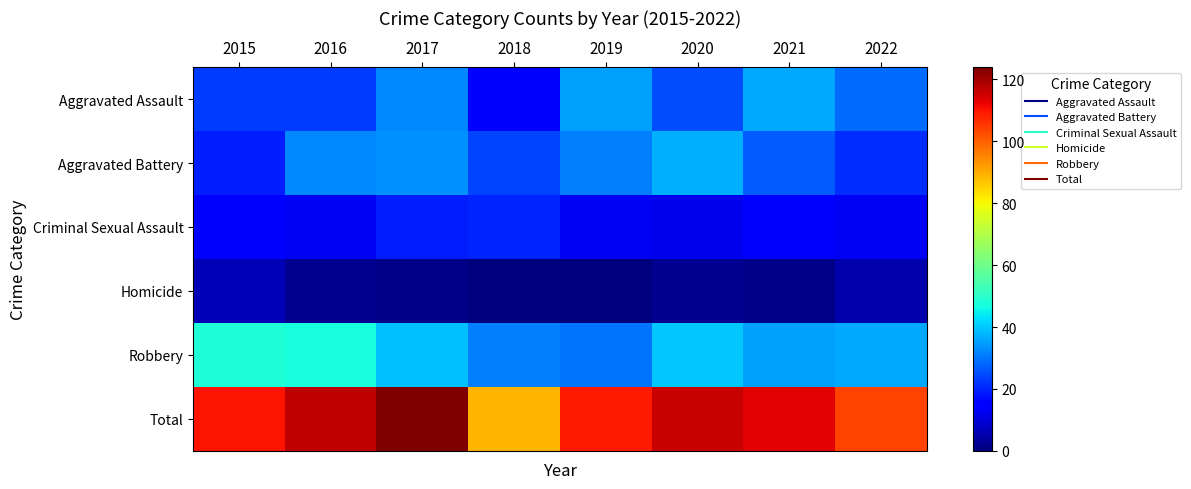

Reading left to right, list all the values displayed in this chart.

Aggravated Assault: 2015=23	2016=23	2017=32	2018=14	2019=35	2020=25	2021=36	2022=29
Aggravated Battery: 2015=19	2016=32	2017=33	2018=24	2019=31	2020=37	2021=27	2022=21
Criminal Sexual Assault: 2015=14	2016=13	2017=19	2018=20	2019=13	2020=12	2021=14	2022=13
Homicide: 2015=6	2016=2	2017=1	2018=0	2019=0	2020=2	2021=1	2022=5
Robbery: 2015=48	2016=47	2017=39	2018=31	2019=30	2020=40	2021=35	2022=36
Total: 2015=110	2016=117	2017=124	2018=89	2019=109	2020=116	2021=113	2022=104